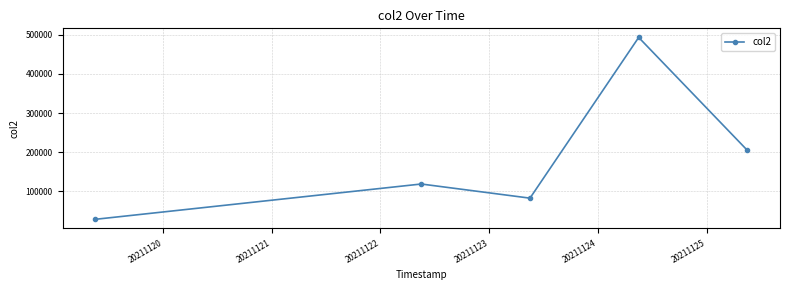

What is the value of the 2nd point from the left?

118500